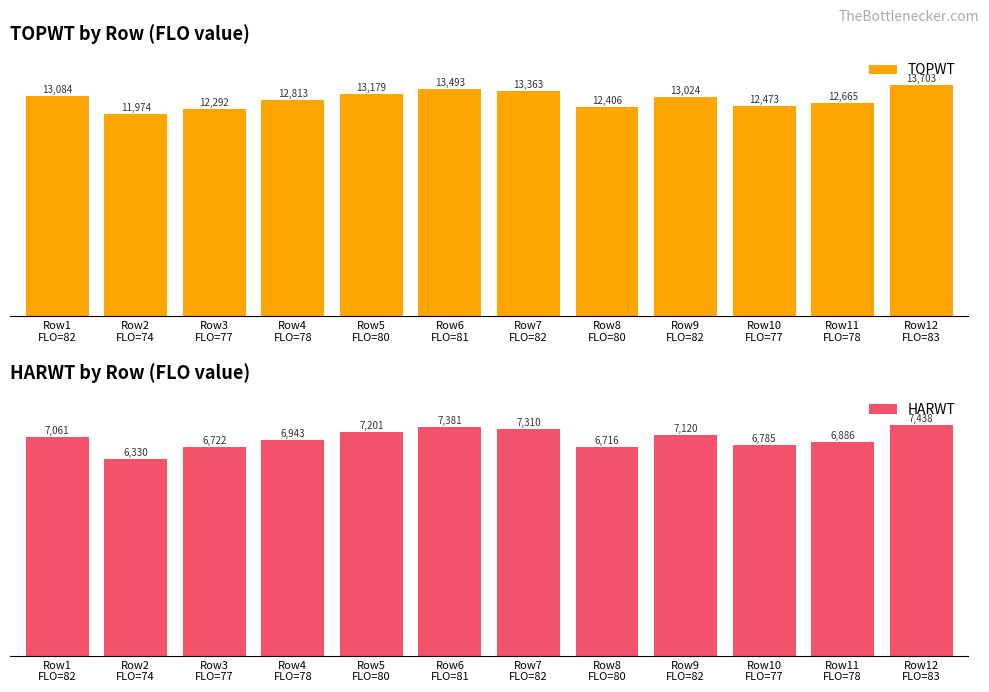

At Row6
FLO=81, list the series in order from largest to smallest.

TOPWT, HARWT